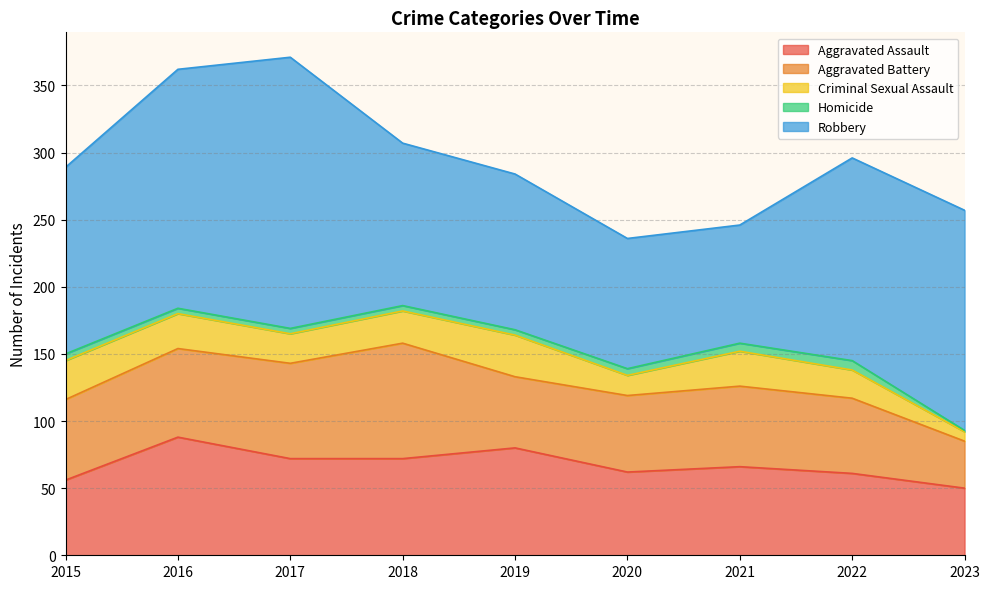

What is the smallest value displayed?

1